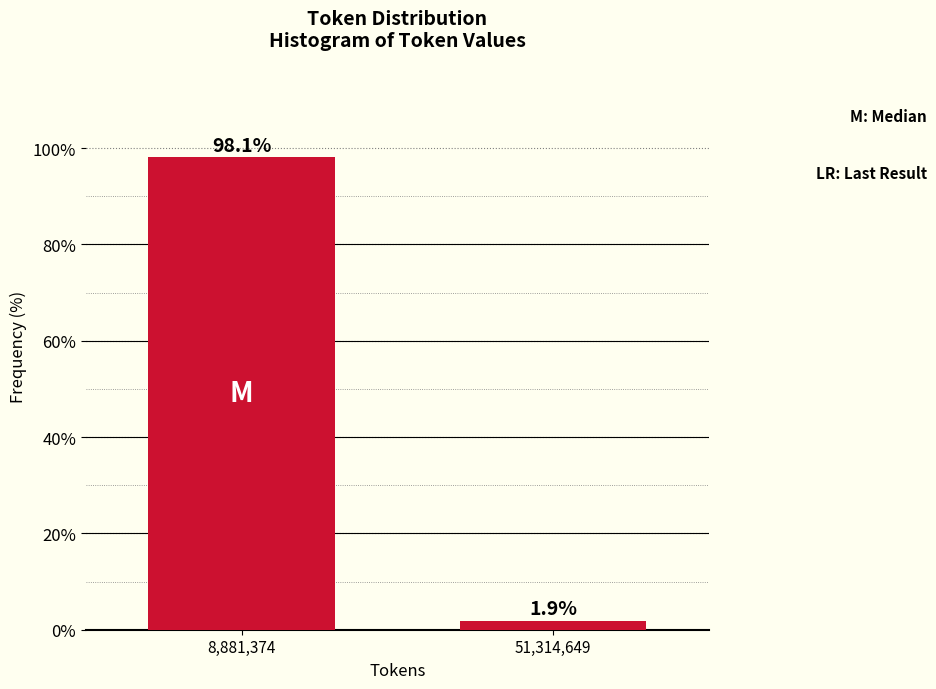

Reading right to left, list all the values displayed in this chart.

1.9	98.1